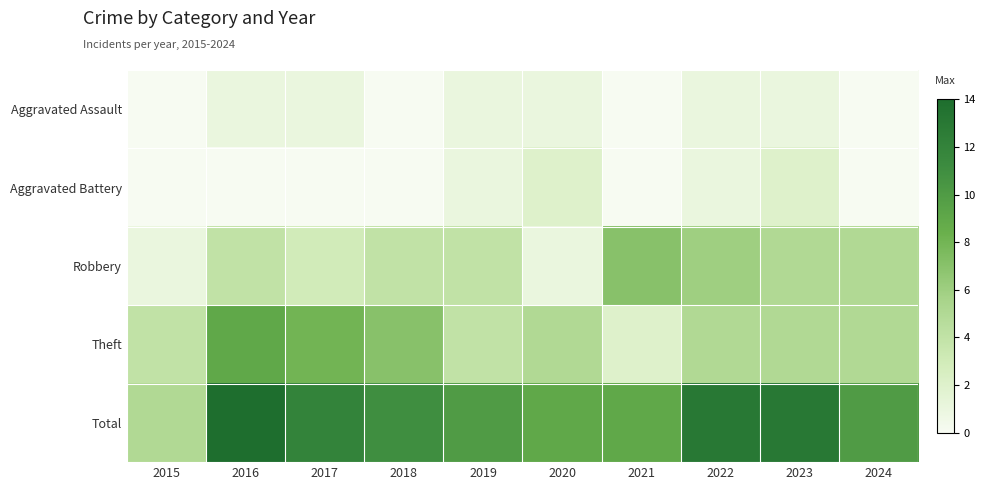

Reading right to left, what are all the values shown in this chart?

Aggravated Assault: 2024=0	2023=1	2022=1	2021=0	2020=1	2019=1	2018=0	2017=1	2016=1	2015=0
Aggravated Battery: 2024=0	2023=2	2022=1	2021=0	2020=2	2019=1	2018=0	2017=0	2016=0	2015=0
Robbery: 2024=5	2023=5	2022=6	2021=7	2020=1	2019=4	2018=4	2017=3	2016=4	2015=1
Theft: 2024=5	2023=5	2022=5	2021=2	2020=5	2019=4	2018=7	2017=8	2016=9	2015=4
Total: 2024=10	2023=13	2022=13	2021=9	2020=9	2019=10	2018=11	2017=12	2016=14	2015=5